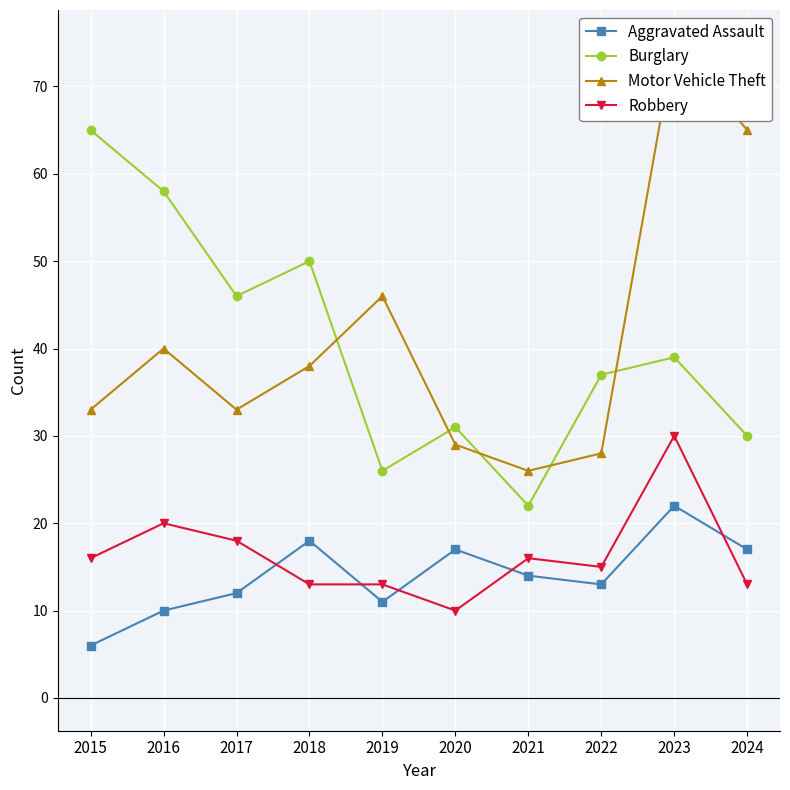

Which label corresponds to the smallest value in the chart?

2015